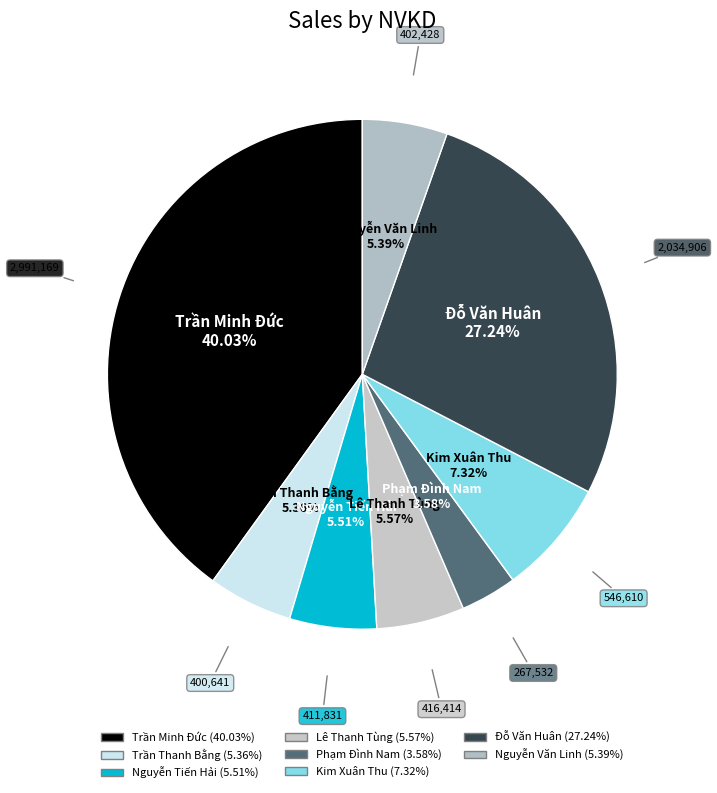

Which category has the smallest portion of the pie?

Phạm Đình Nam